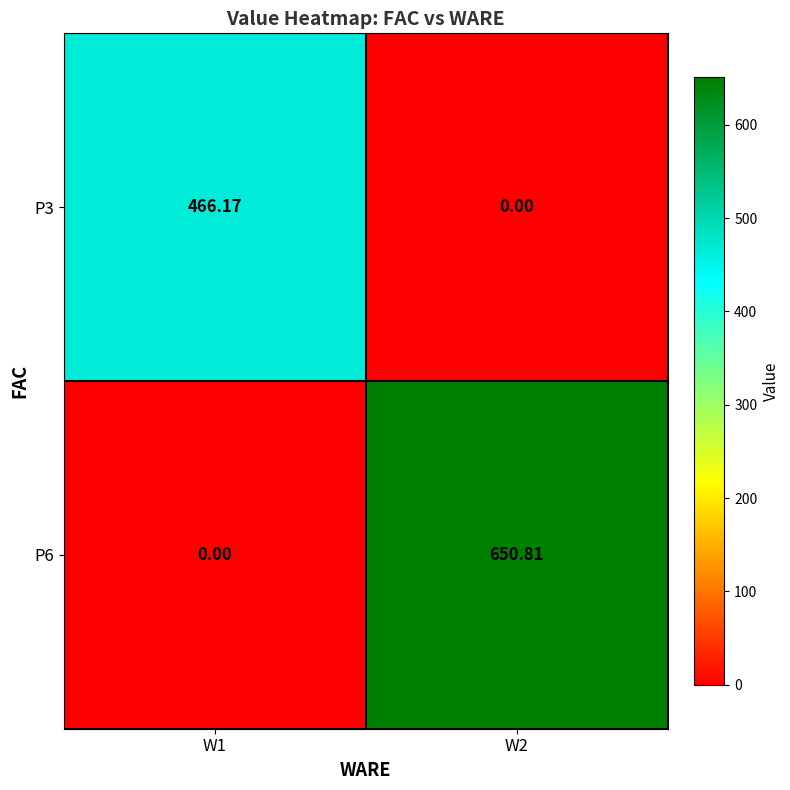

Count the number of categories in the chart.

2